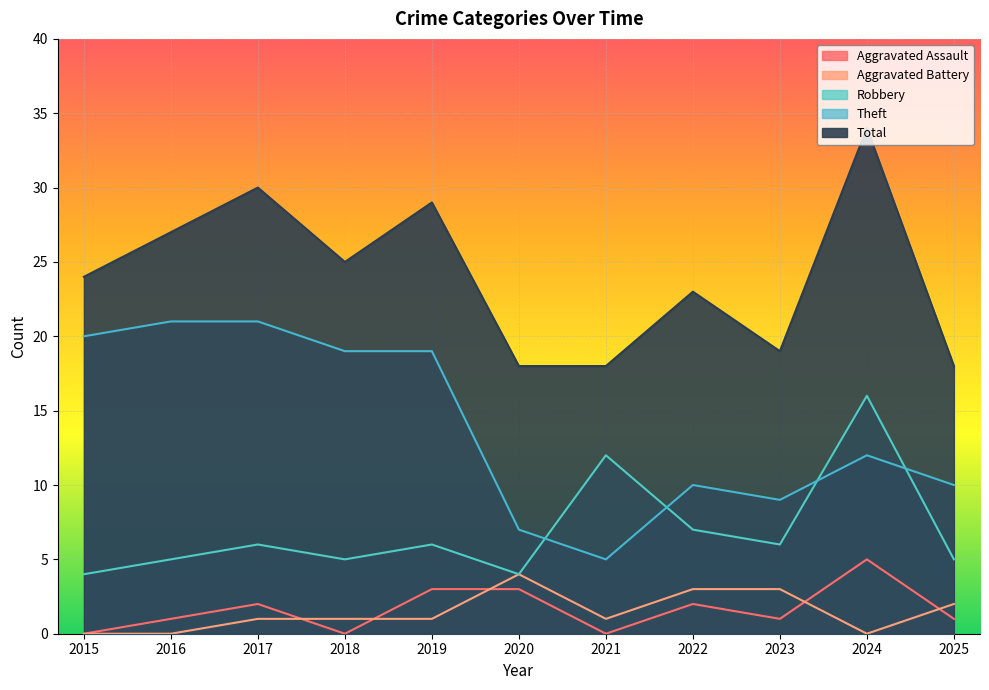

At which label does Theft first exceed 12?

2015